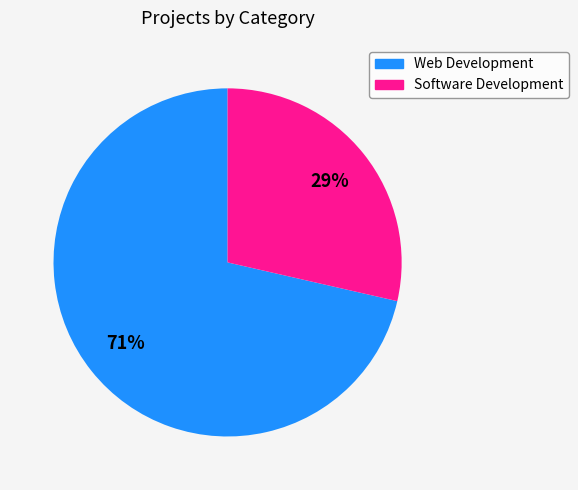

Approximately how many times larger is the value at Software Development compared to Web Development?

0.4